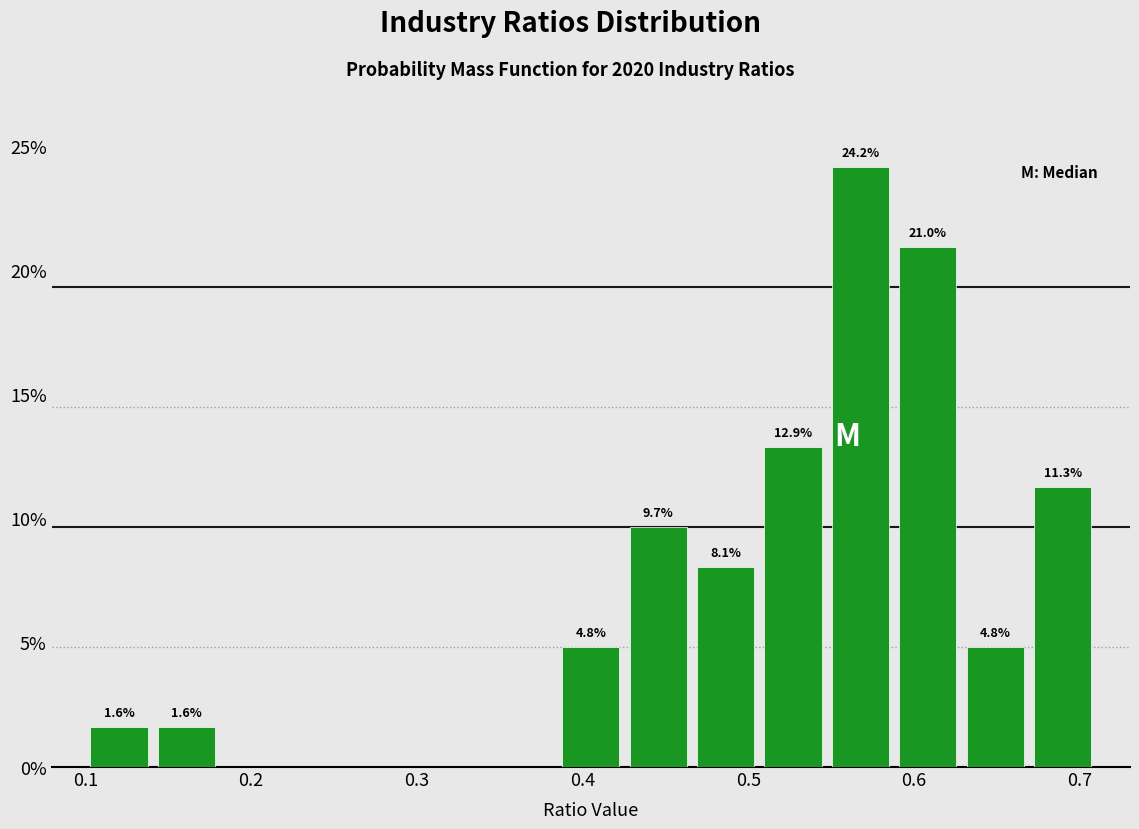

Which range on the x-axis has the tallest bar?

0.55 to 0.59